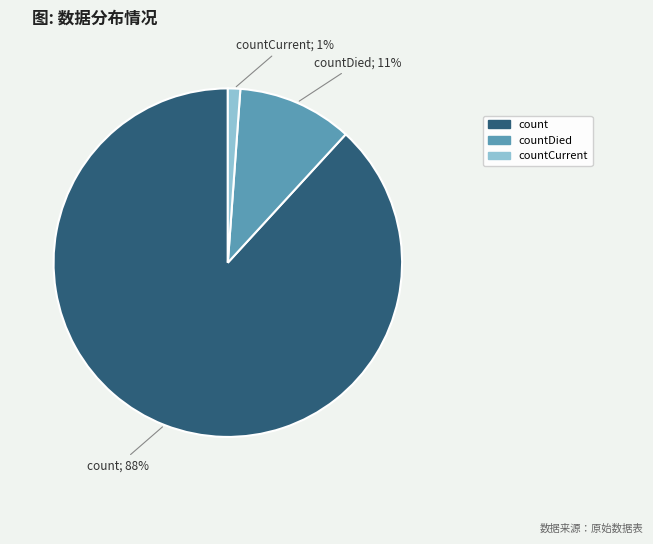

To the nearest percent, what is the average slice percentage?

33%